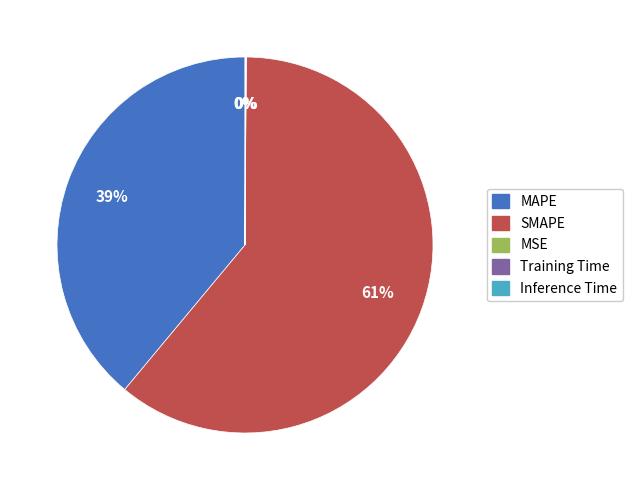

To the nearest percent, what is the average slice percentage?

20%